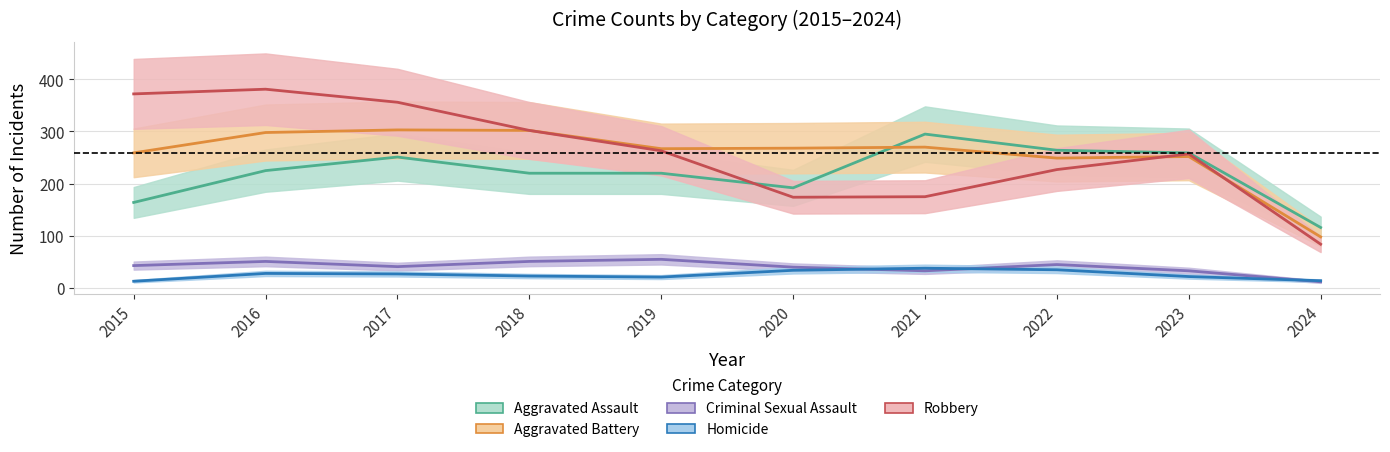

The Aggravated Assault series shows 295 at 2021. True or false?

True